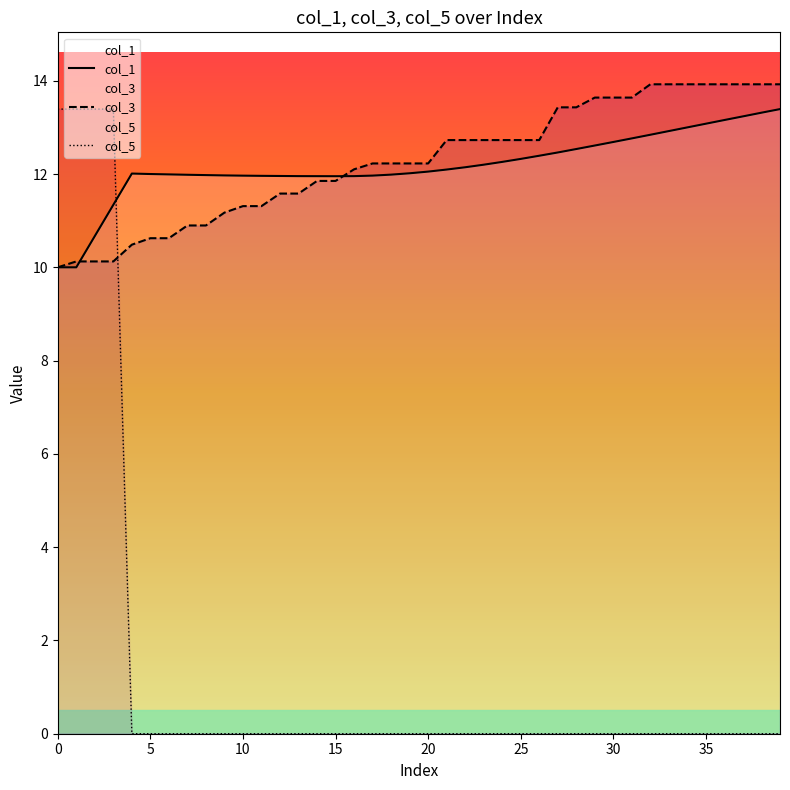

Which label corresponds to the smallest value in the chart?

20